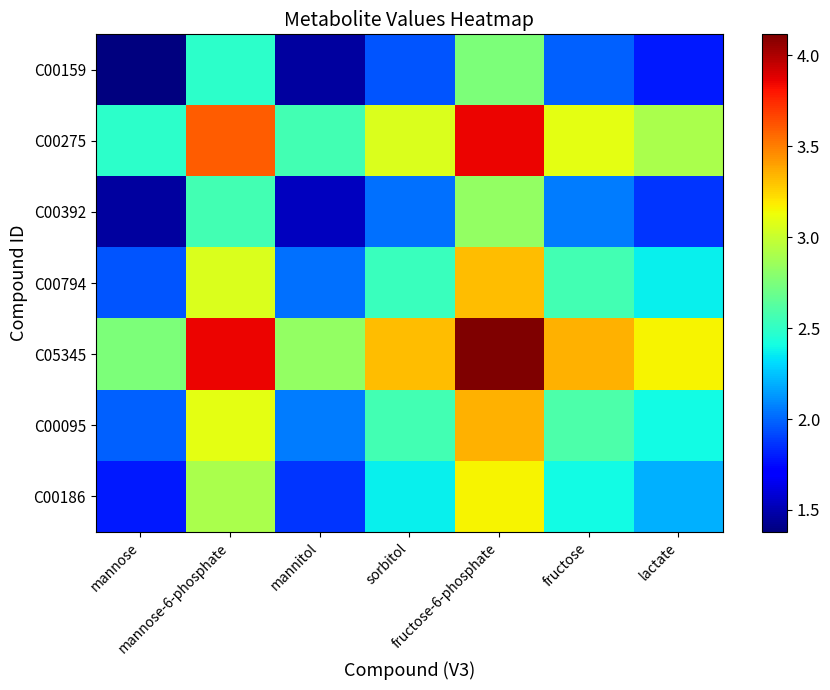

Which series has the largest total across all categories?

C05345